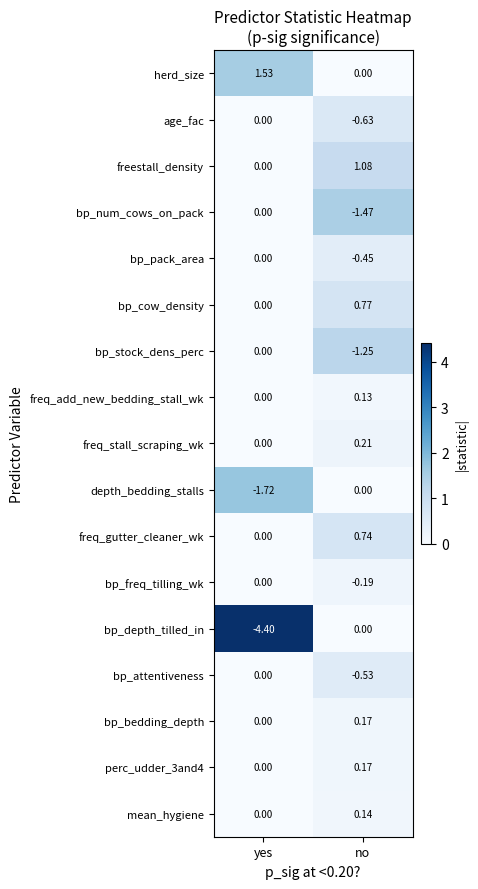

At which label is bp_pack_area closest to 0?

yes